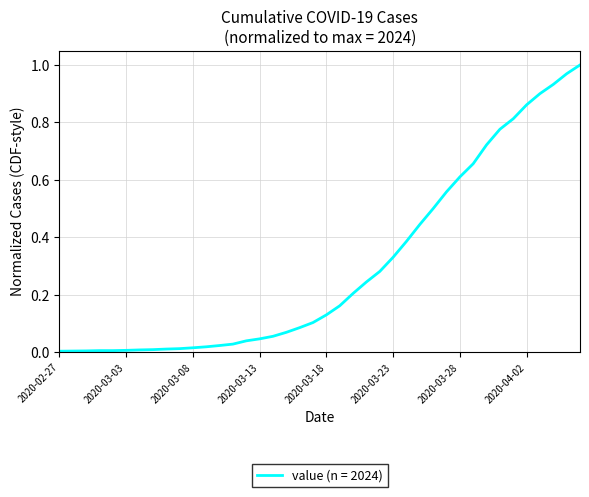

Reading right to left, what are all the values shown in this chart?

1.0	1.0	0.9	0.9	0.9	0.8	0.8	0.7	0.7	0.6	0.6	0.5	0.4	0.4	0.3	0.3	0.2	0.2	0.2	0.1	0.1	0.1	0.1	0.1	0.0	0.0	0.0	0.0	0.0	0.0	0.0	0.0	0.0	0.0	0.0	0.0	0.0	0.0	0.0	0.0